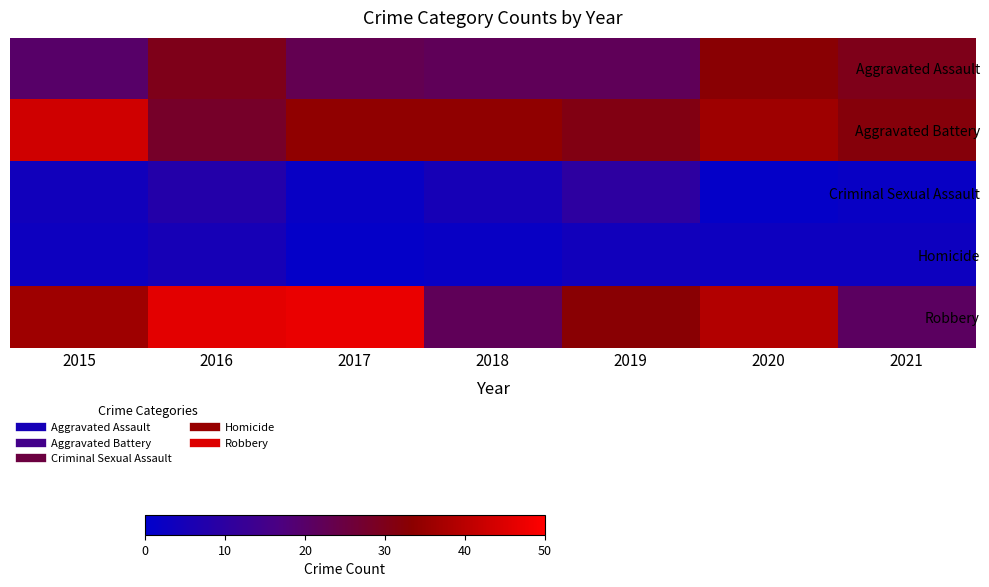

Which has a higher value, 2016 or 2015?

2016